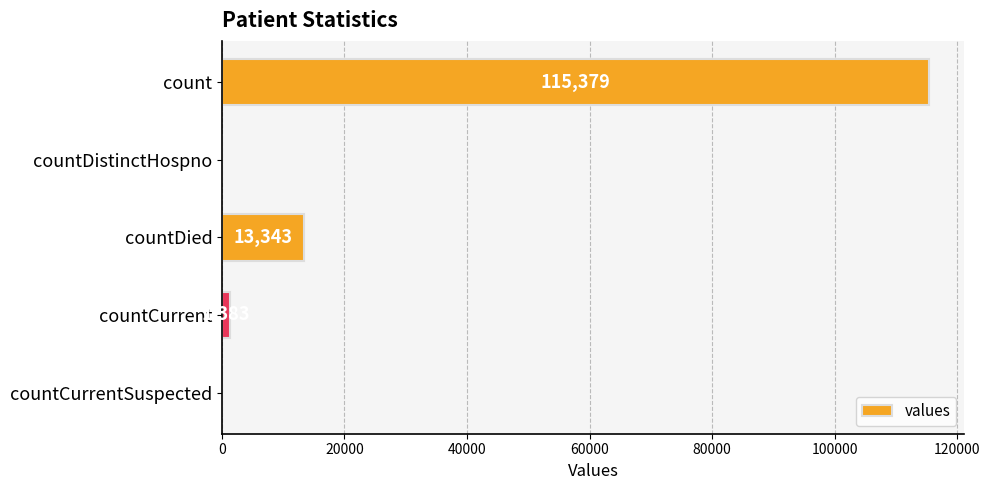

Approximately how many times larger is the value at count compared to countDied?

8.6